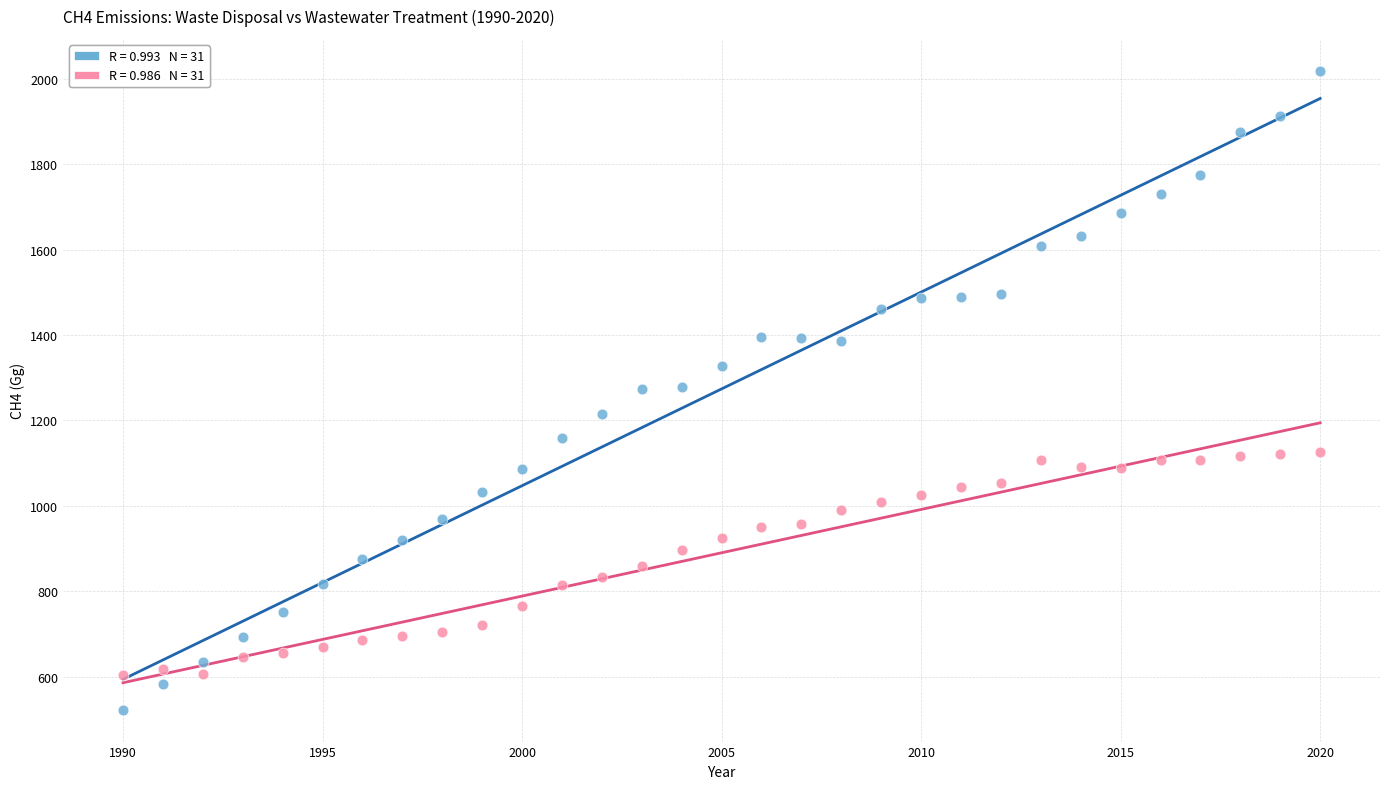

Across all data points, what is the range of X values (max minus min)?

30.0